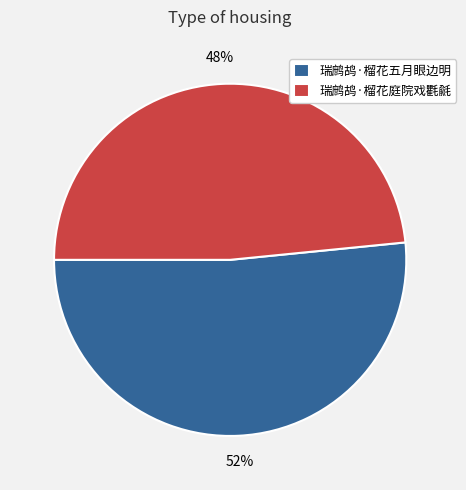

Does 瑞鹧鸪·榴花五月眼边明 account for over 50% of the chart?

Yes